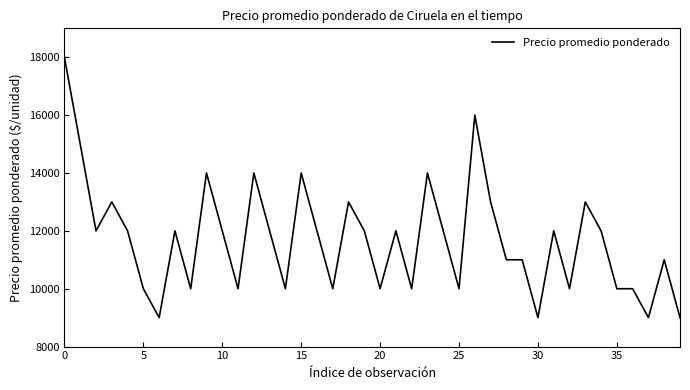

What is the maximum value shown in the chart?

18000